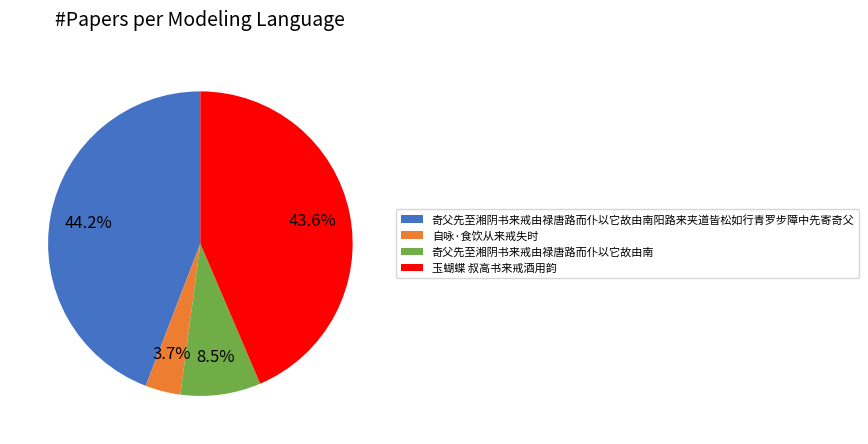

How many slices are in this pie chart?

4